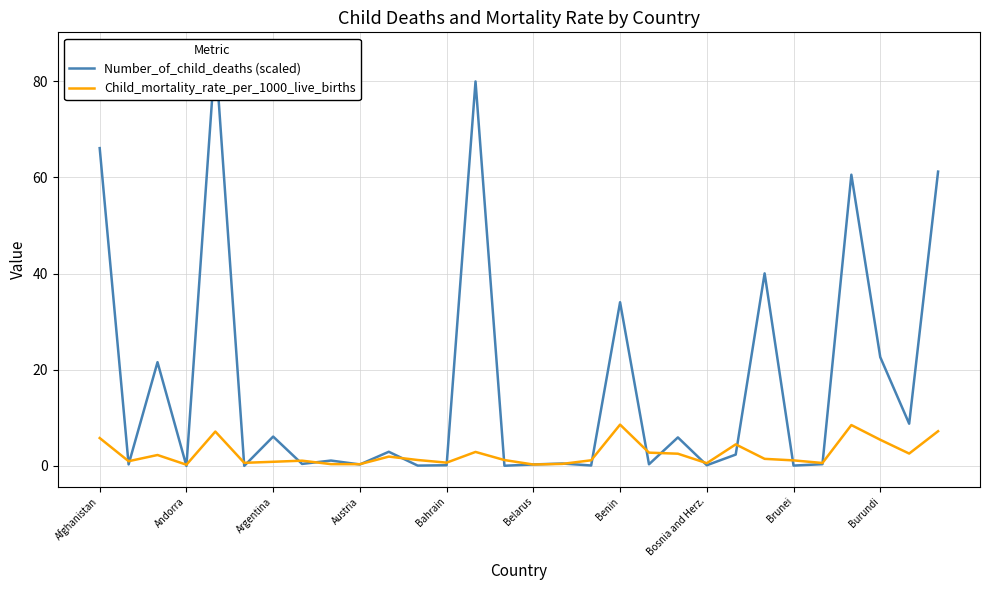

Is it true that Number_of_child_deaths (scaled) equals 0.2 at 25?

False